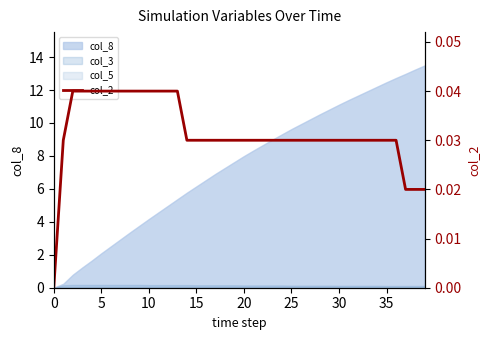

How many values are above zero?

39